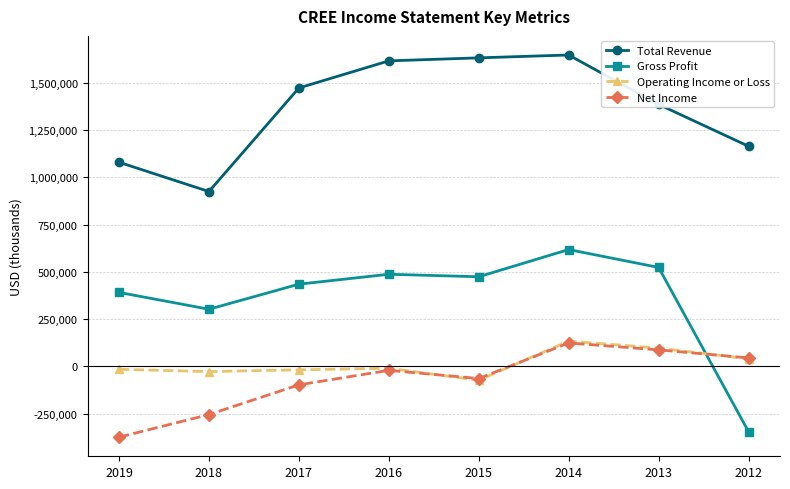

At which category is the sum across all series the highest?

2014